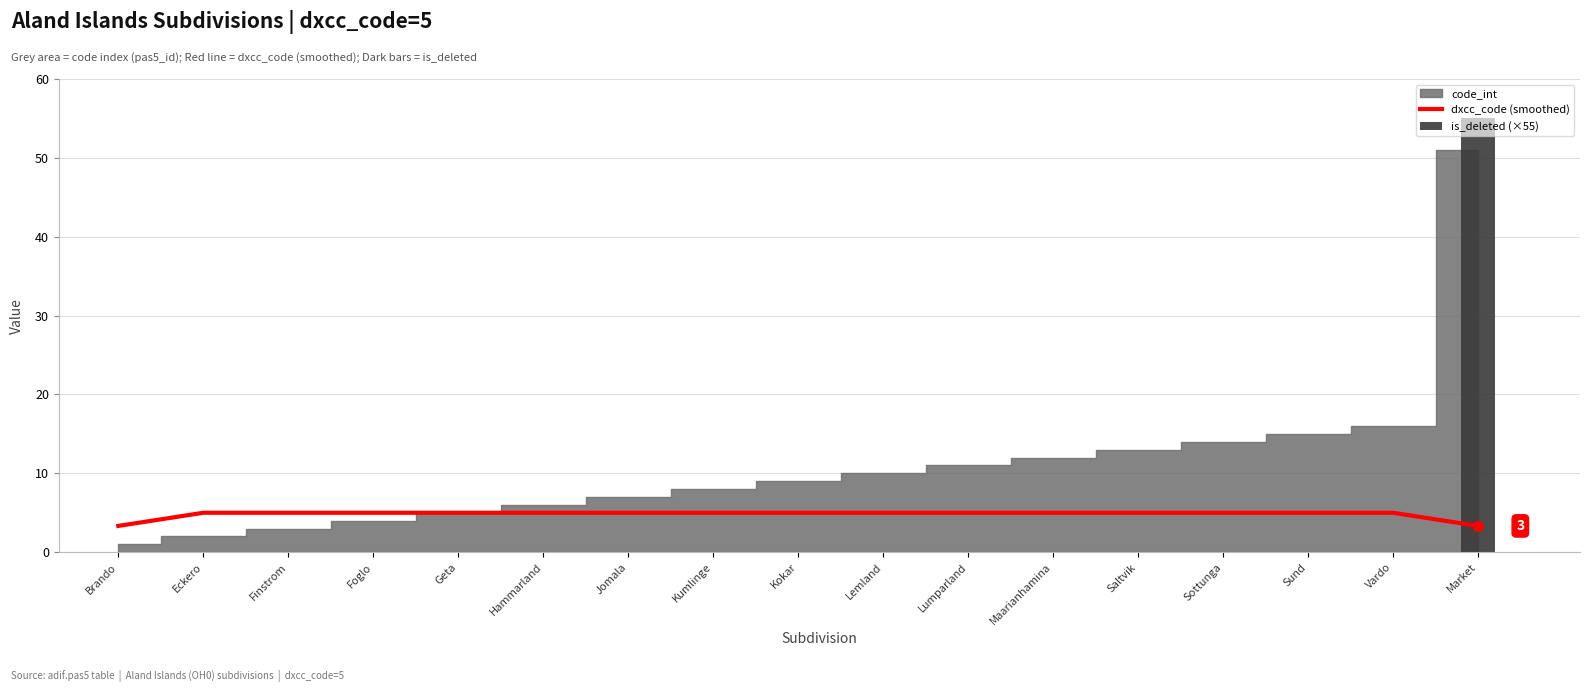

What is the difference between the highest and lowest values at Sund?

5.0